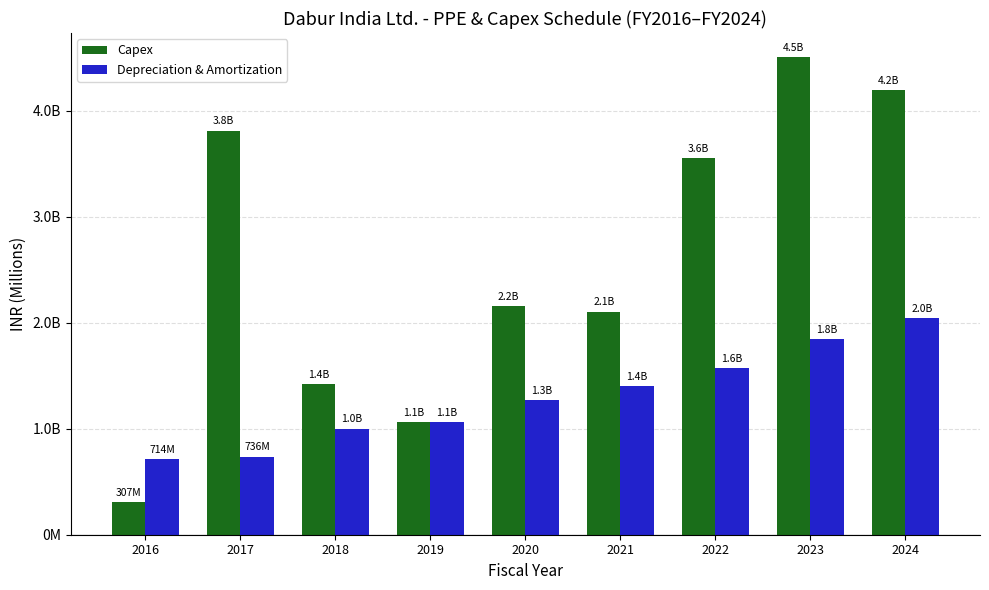

Does the chart contain stacked bars?

No